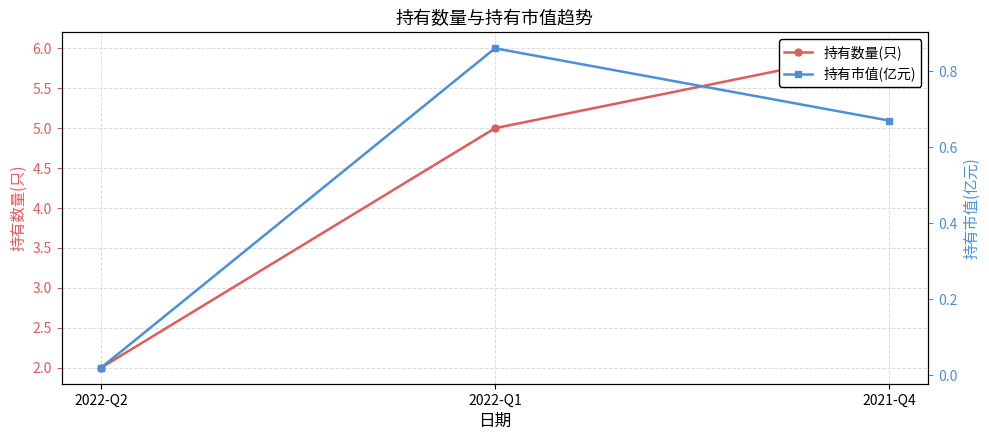

What is the average value of the 持有市值(亿元) series?

0.5